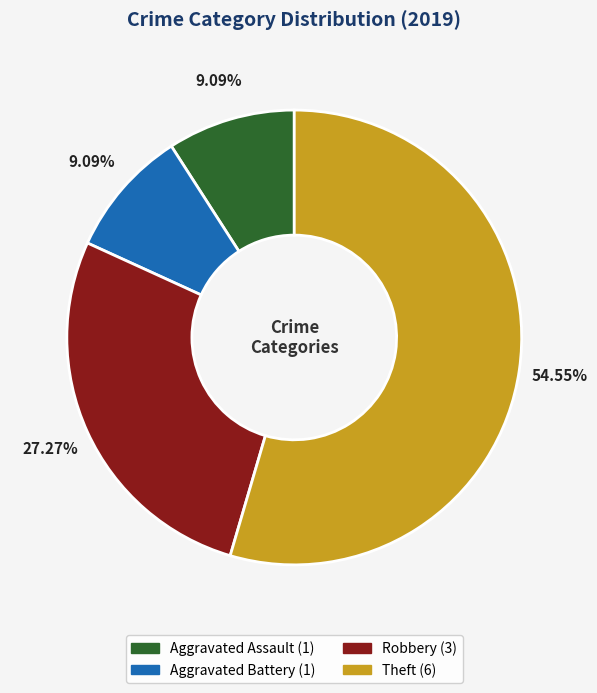

Which has a higher value, Robbery or Theft?

Theft